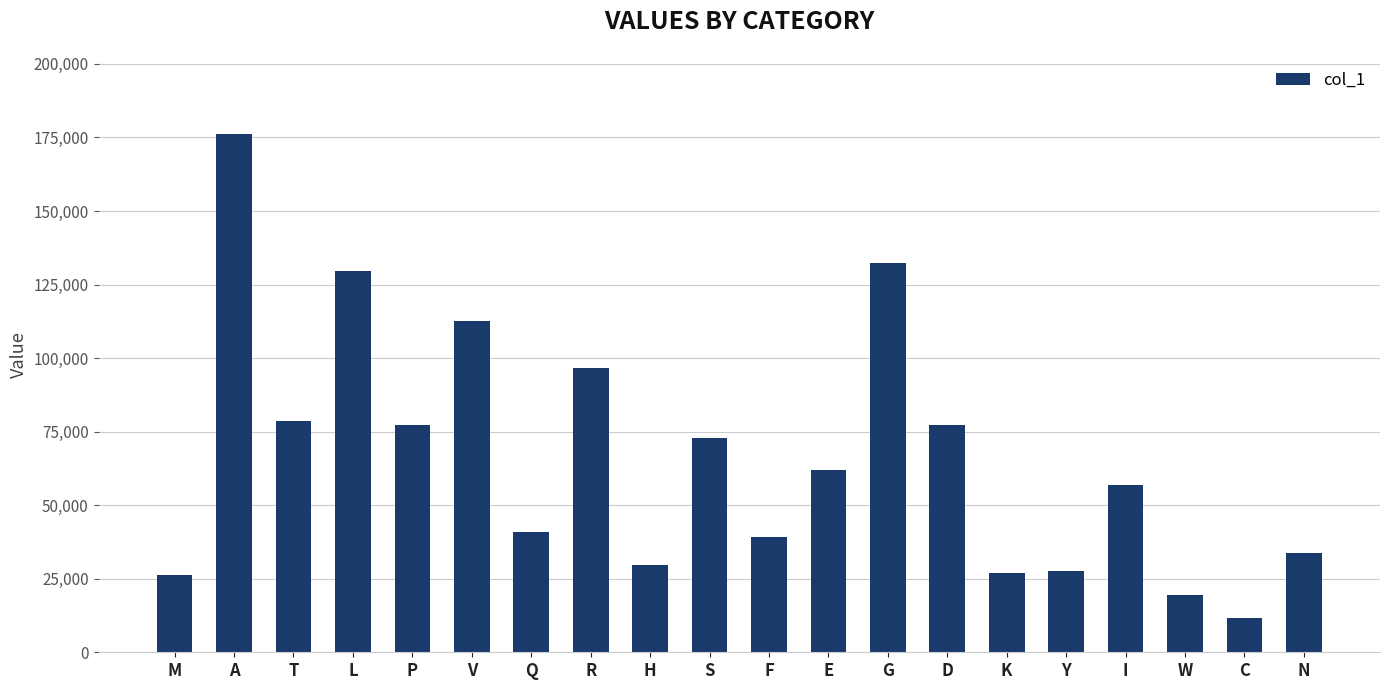

At which label is the value closest to 93891?

R